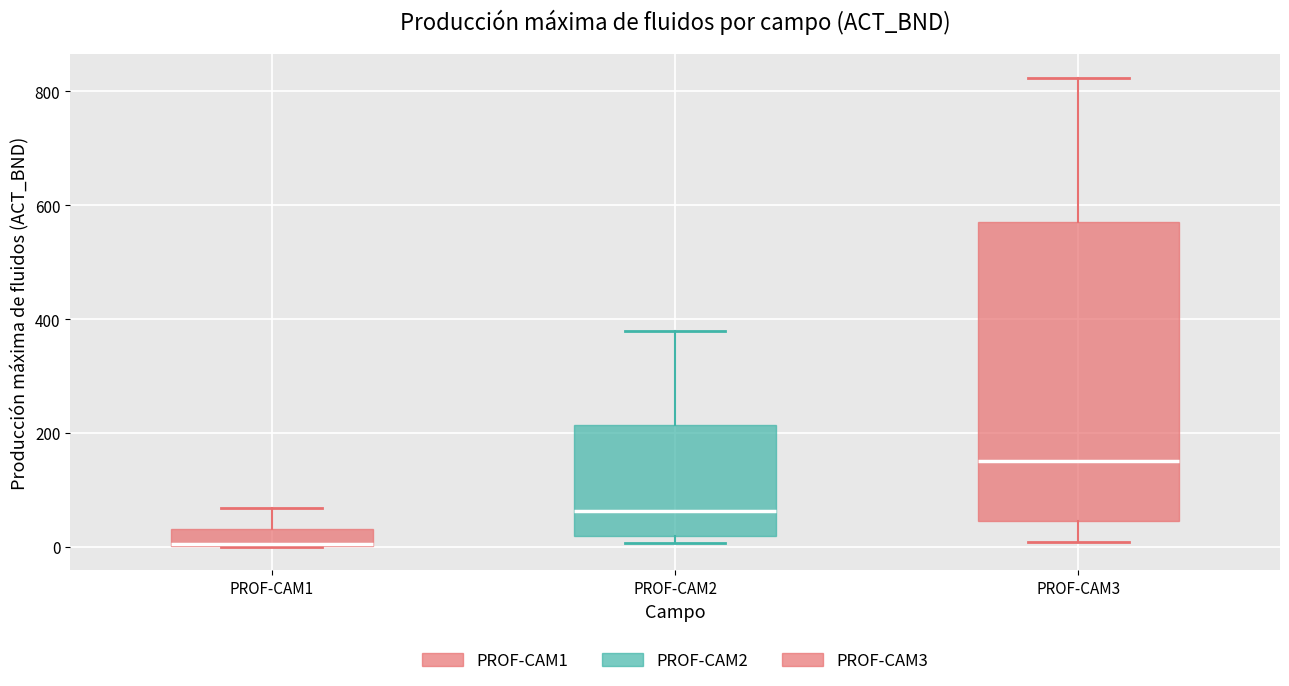

Which box's median line is the highest?

PROF-CAM3